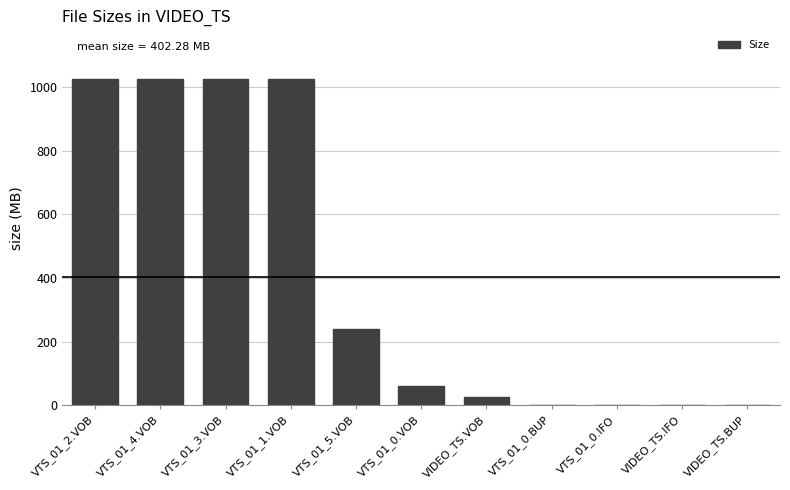

Which has a higher value, VTS_01_0.BUP or VTS_01_5.VOB?

VTS_01_5.VOB